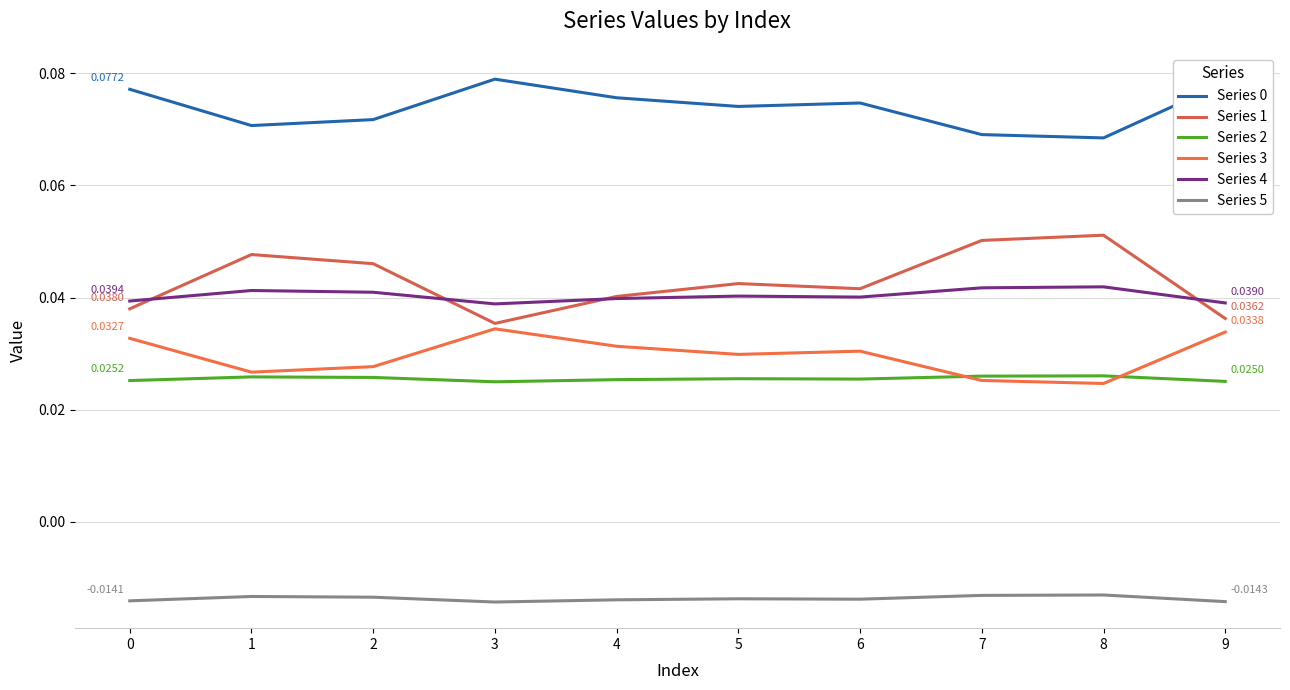

Which series has the widest spread of values?

Series 1